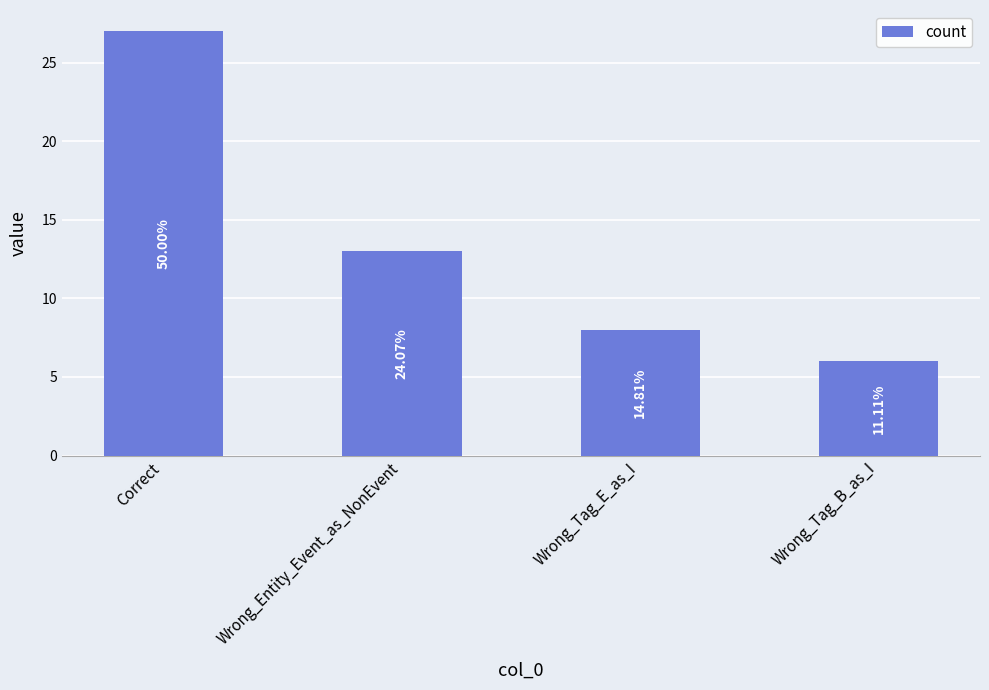

What is the smallest value displayed?

6